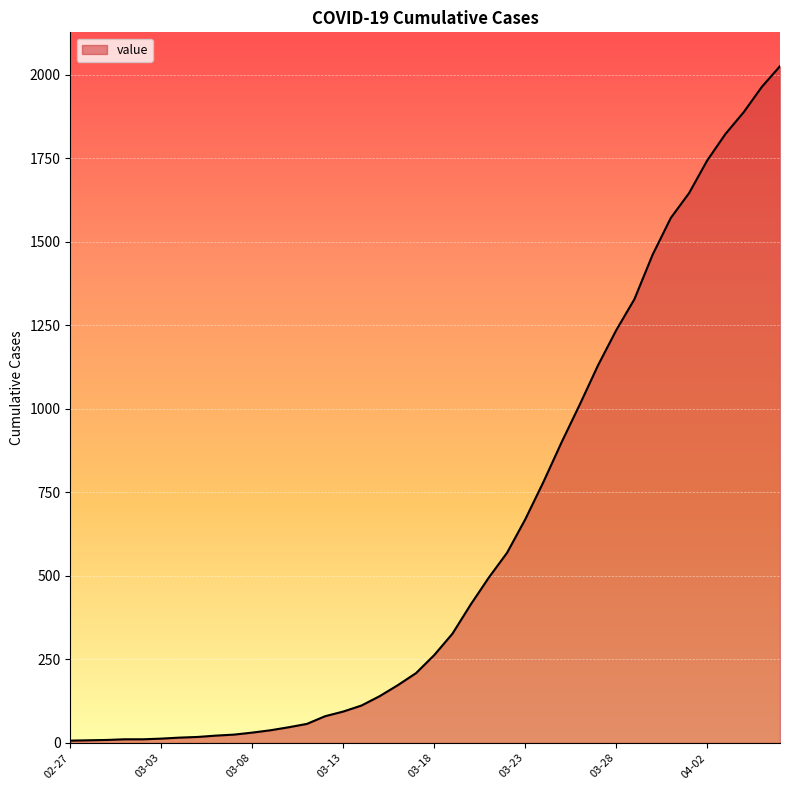

Does the chart have visible grid lines?

Yes